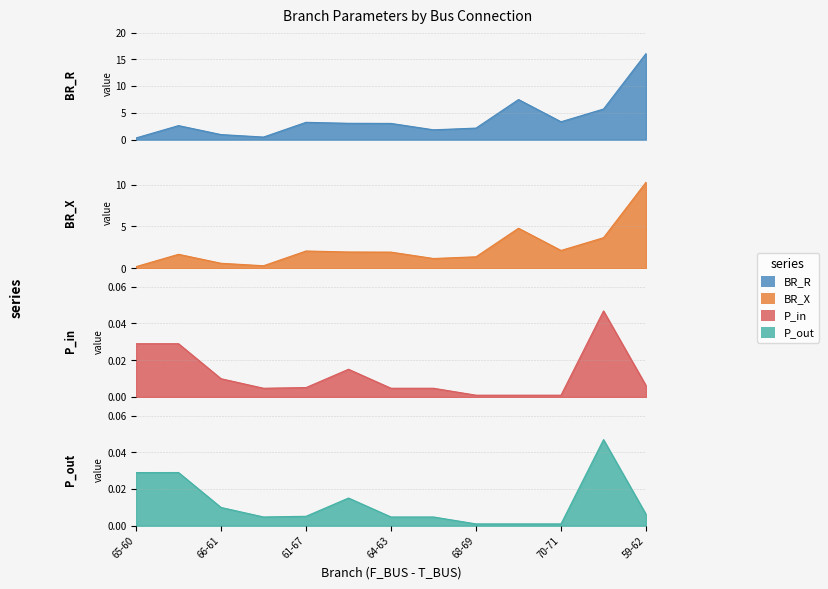

How many lines are shown in the chart?

4